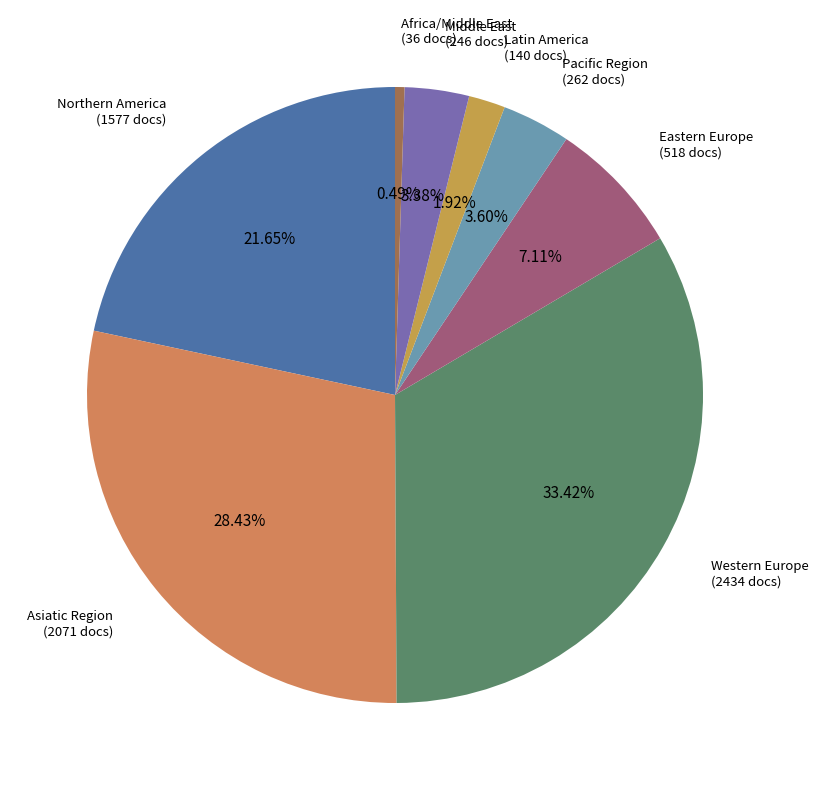

Combined, do Northern America and Pacific Region account for over 50%?

No